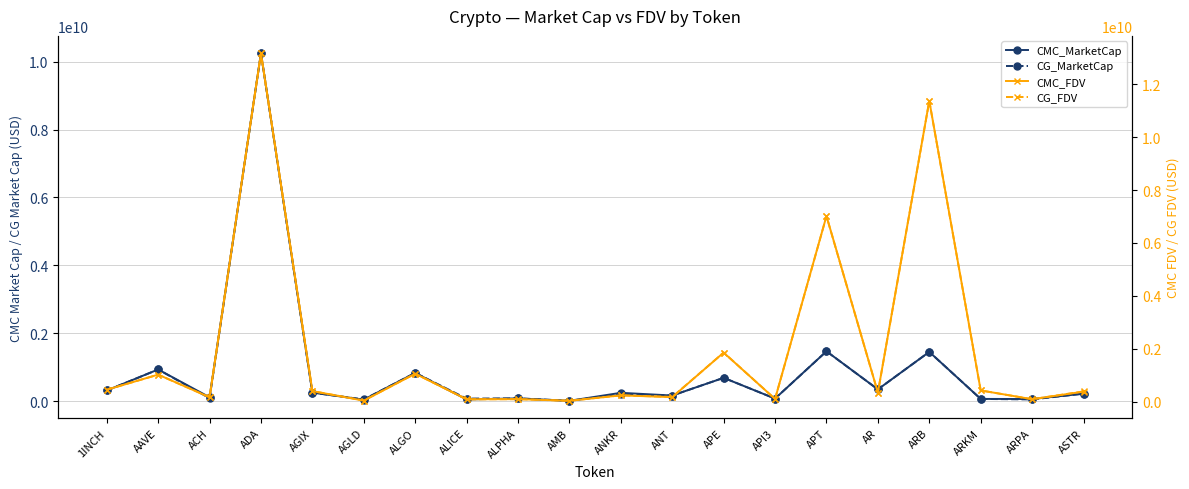

How many lines are shown in the chart?

4